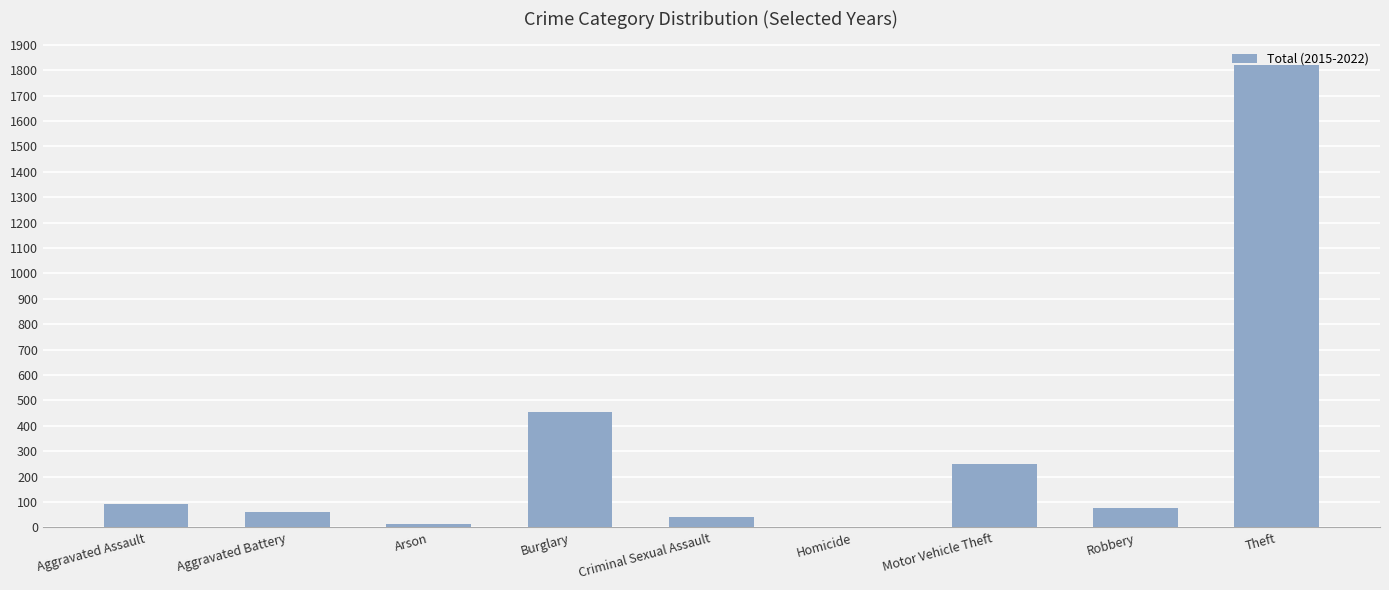

What is the ratio of the value at Arson to the value at Homicide?

7.0